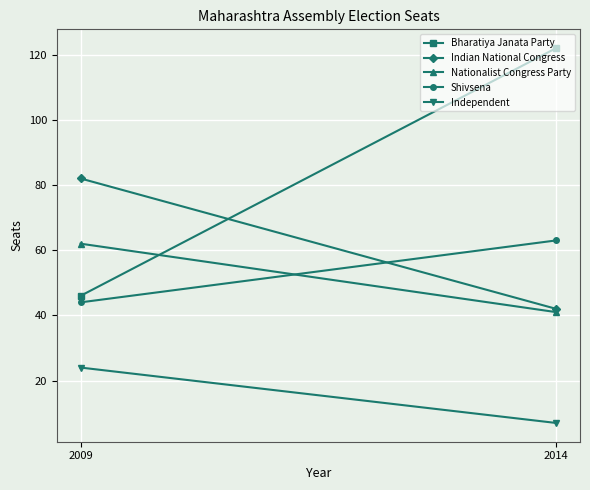

Between 2009 and 2014, which is larger?

2014